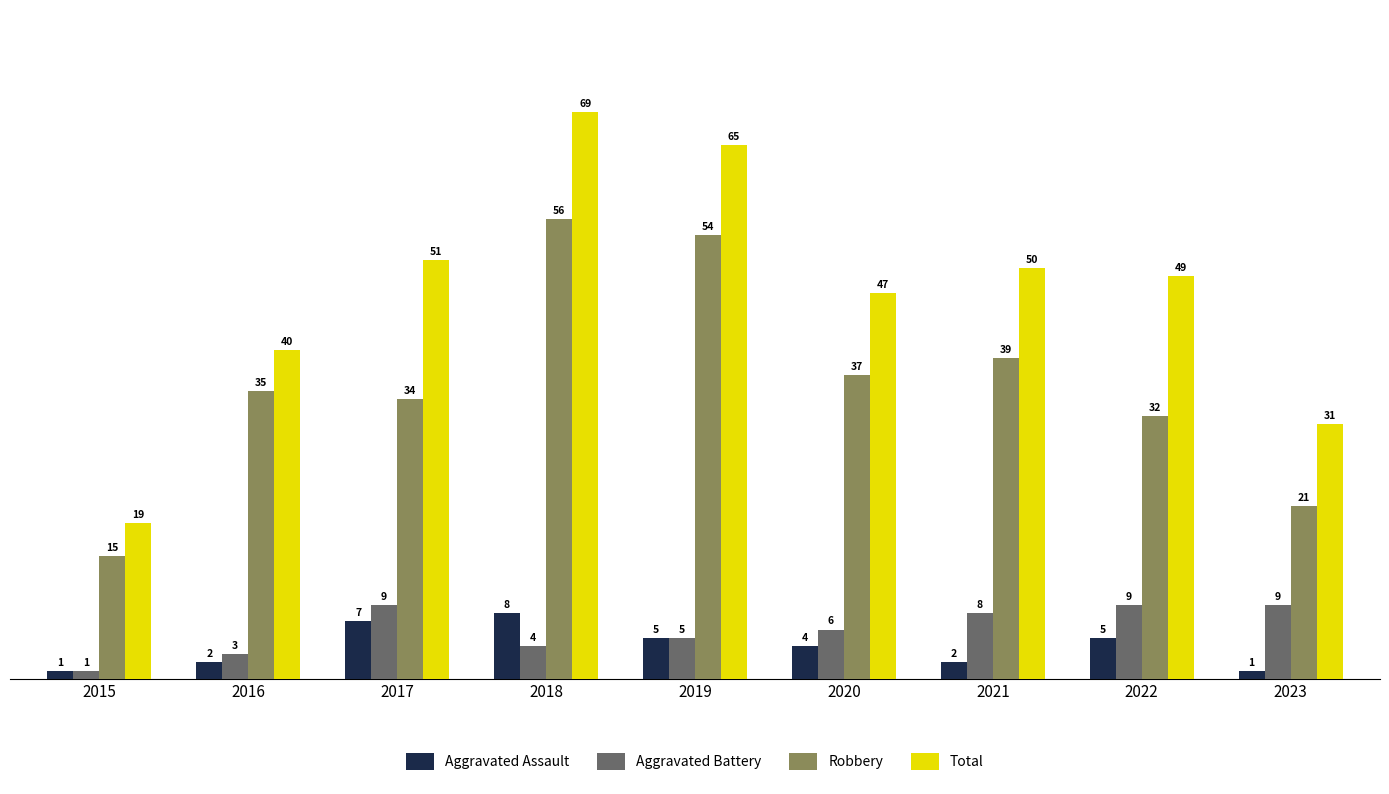

Between 2015 and 2017, which series saw the biggest shift?

Total